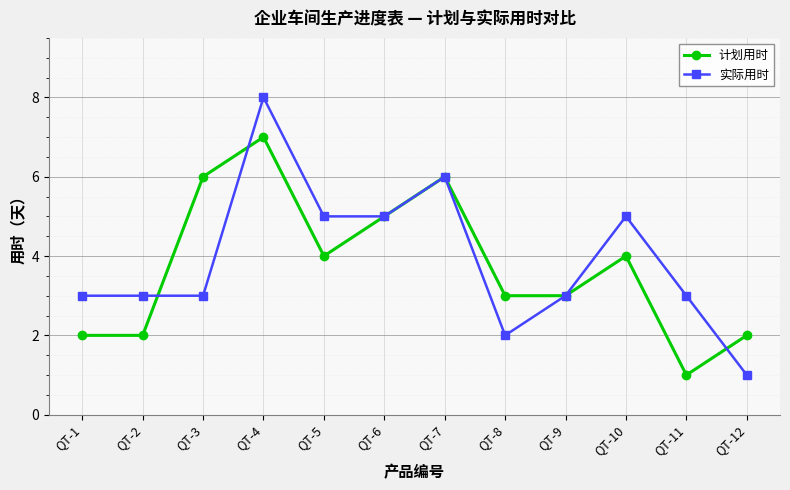

How many lines are shown in the chart?

2